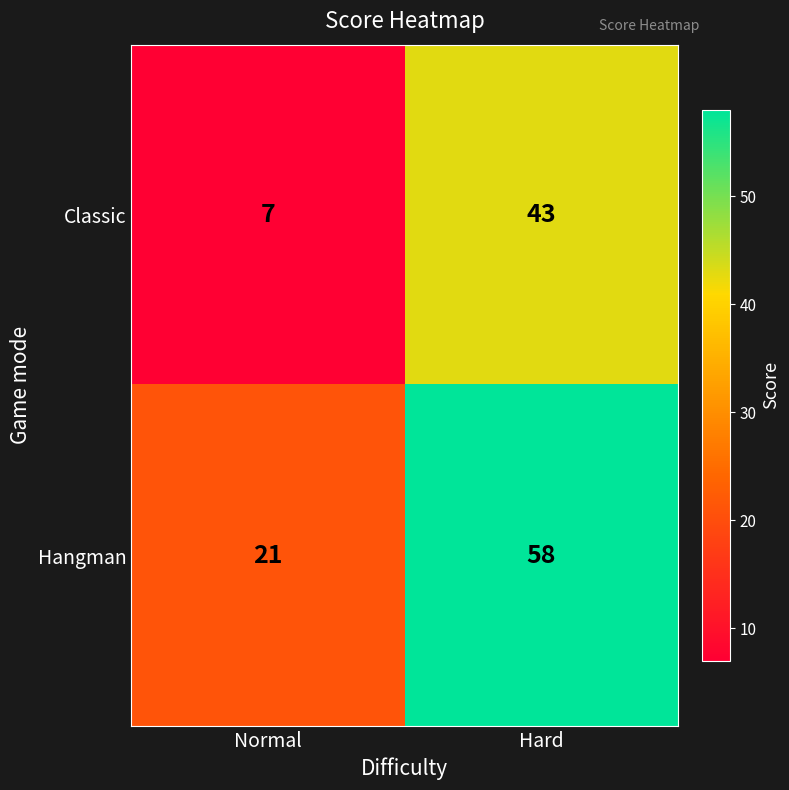

How many distinct data groups are displayed?

2